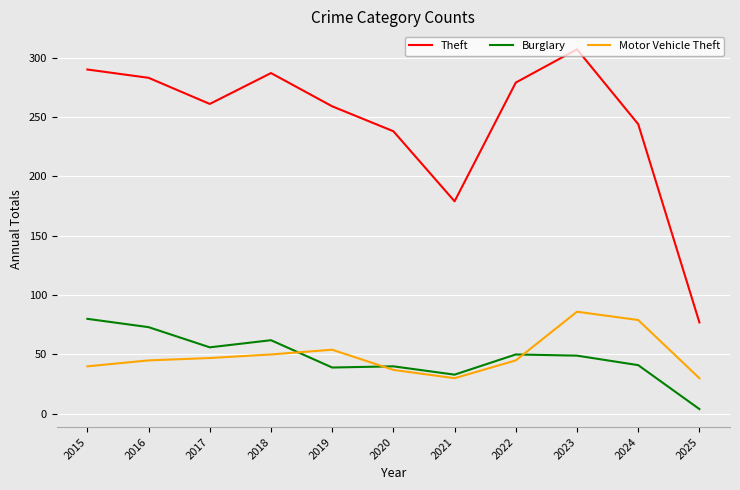

Between 2019 and 2022, which series saw the biggest shift?

Theft